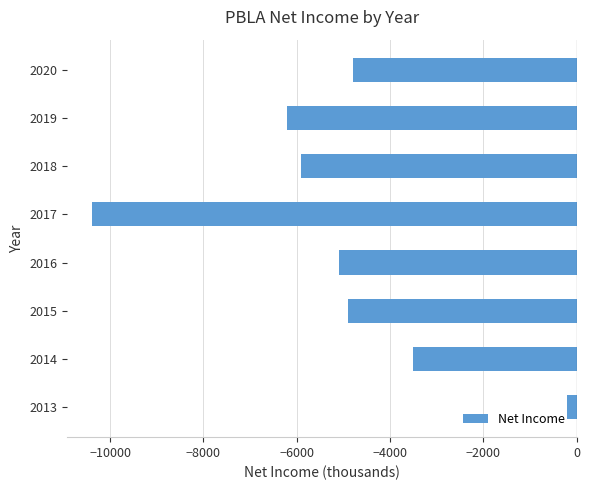

What is the change in value from 2017 to 2020?

+5600